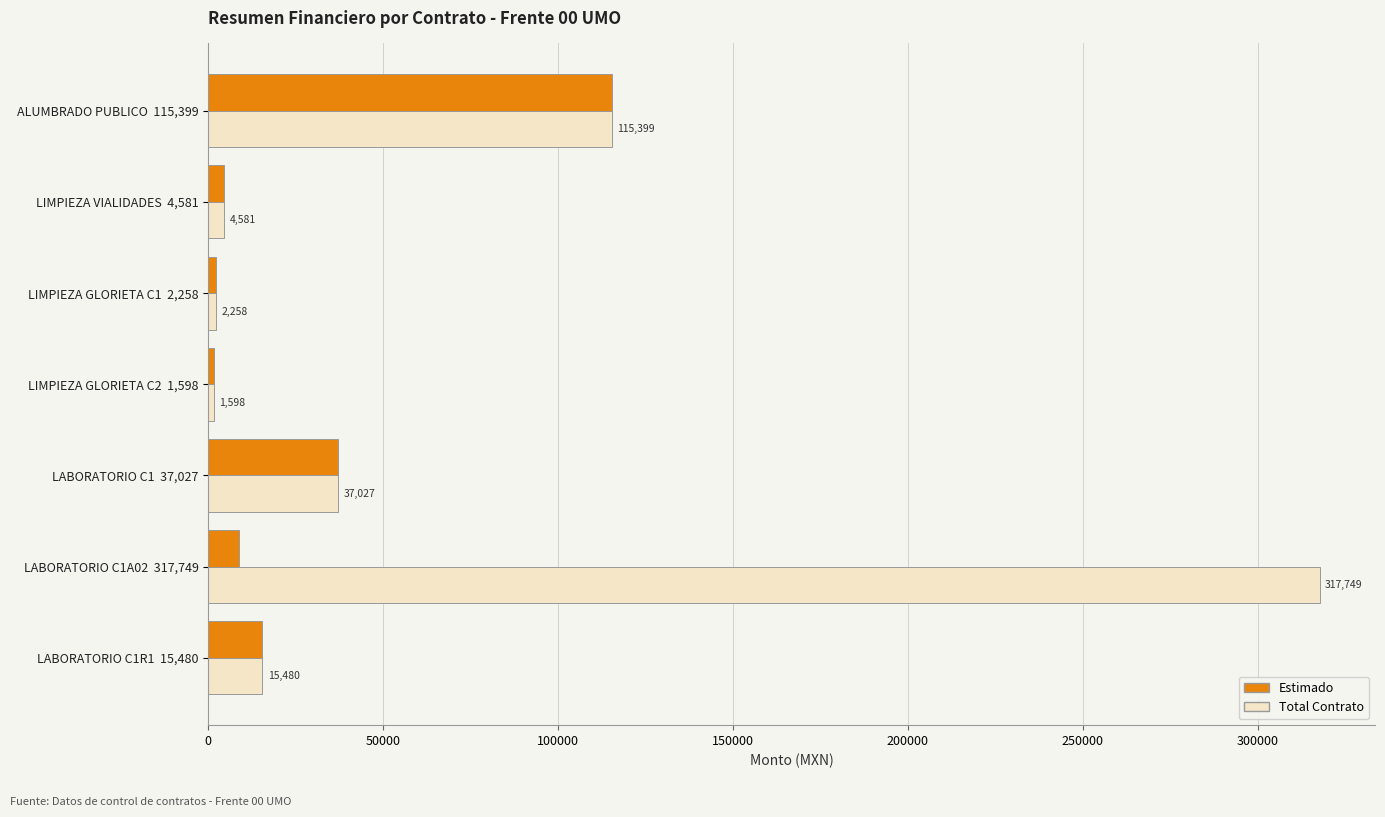

Which series has the largest total across all categories?

Total Contrato